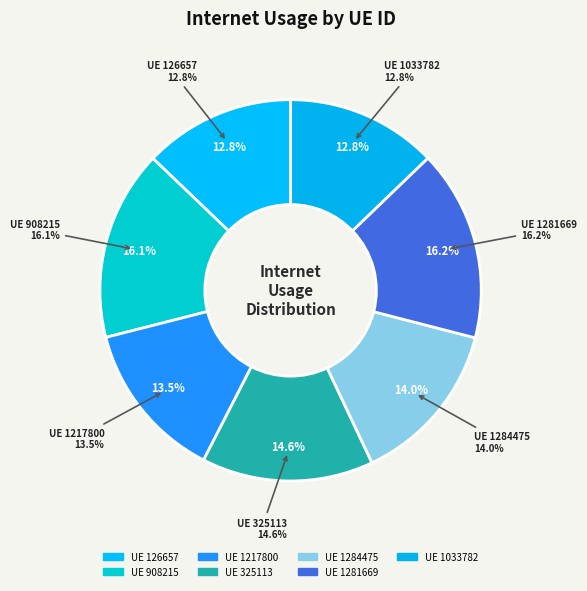

To the nearest percent, what is the average slice percentage?

14%